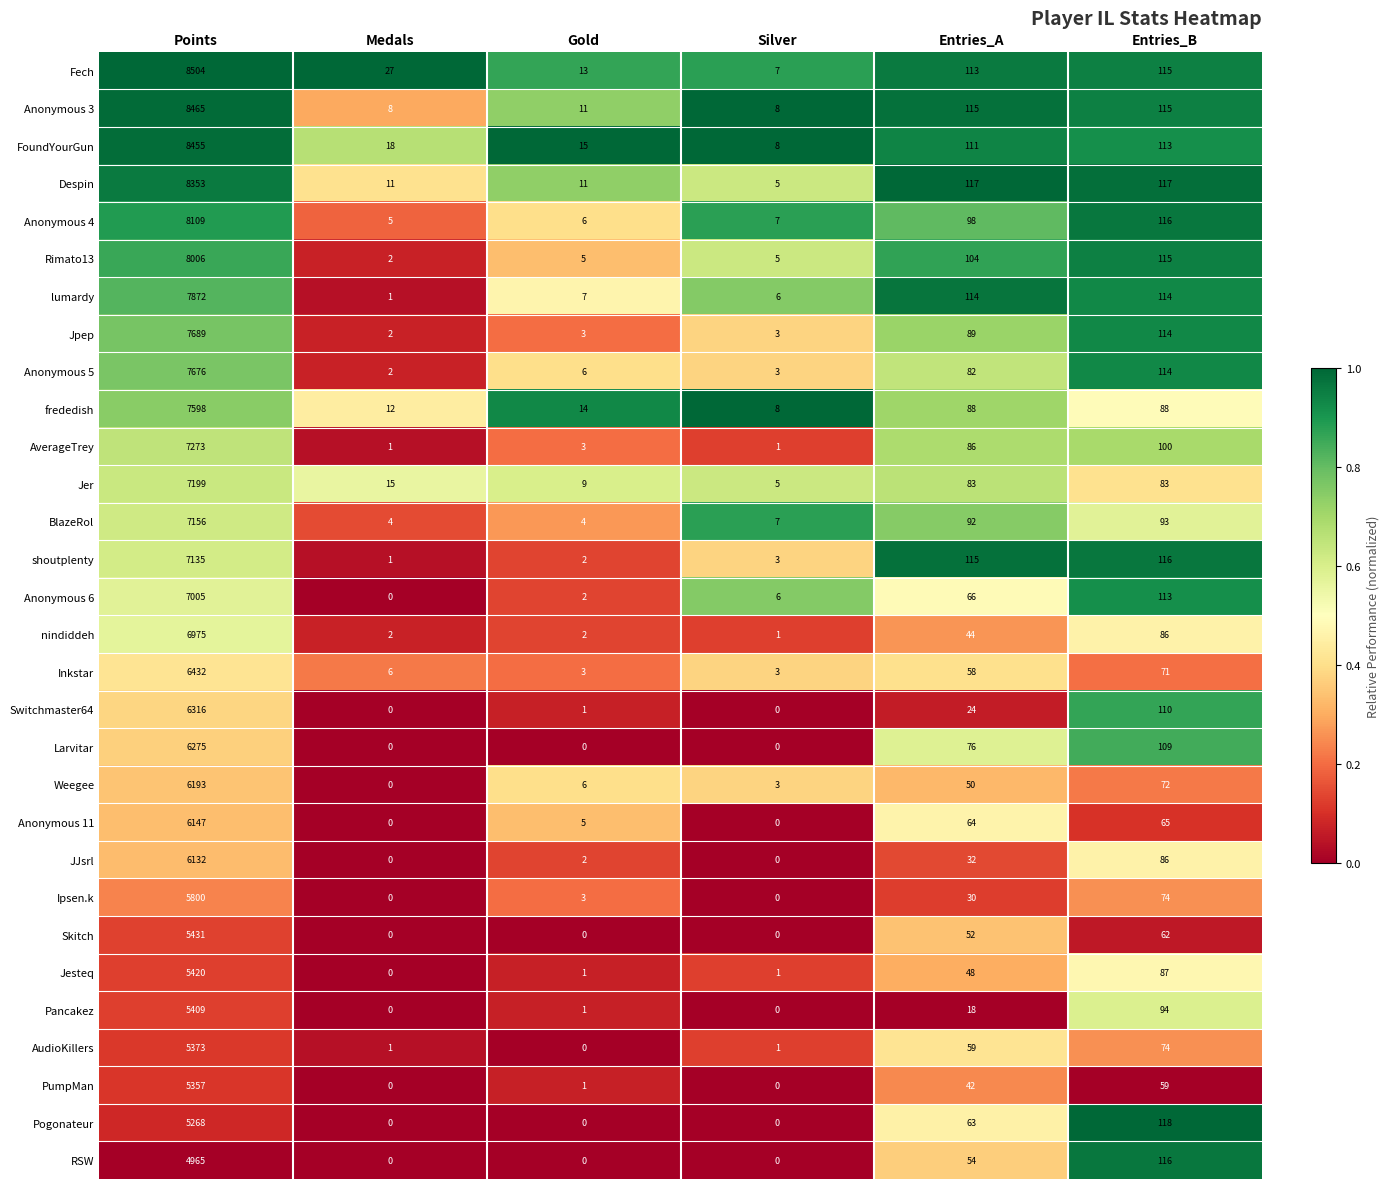

What is the average value of the Anonymous 11 series?

1047